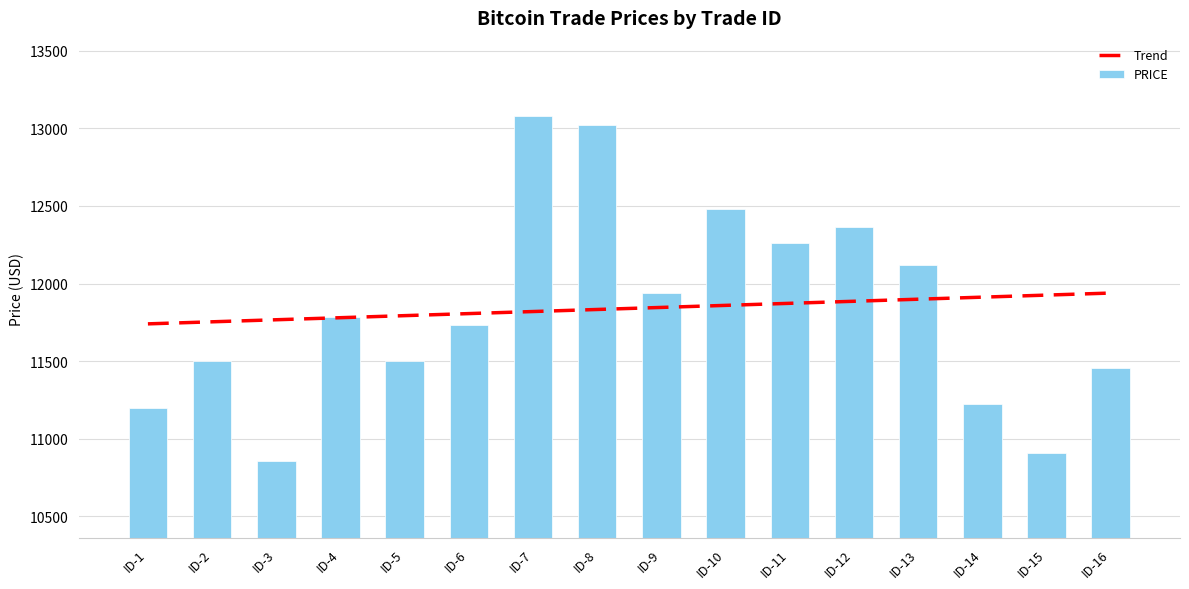

What is the difference between the maximum and second lowest values?

2171.7